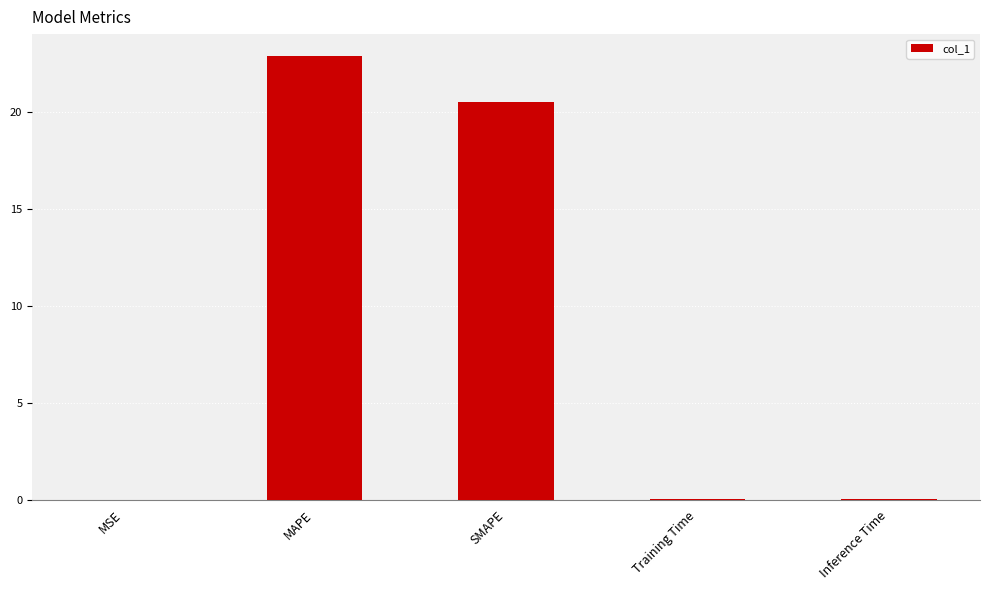

The chart shows a value of 0.0 at MSE. True or false?

True